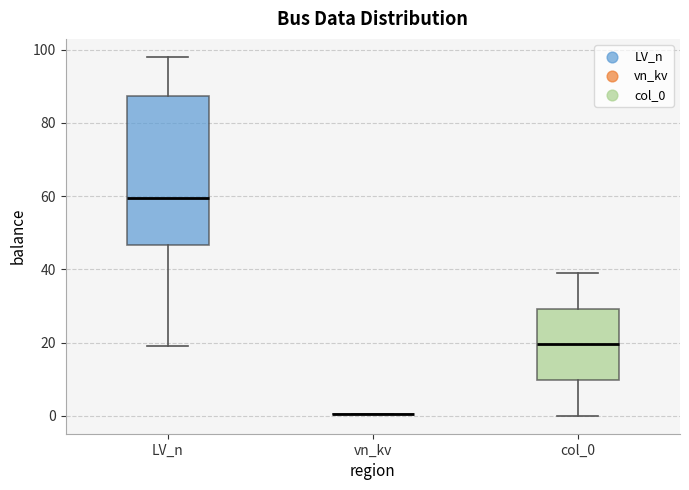

Where does the upper whisker of the box for col_0 end on the y-axis? The values are not printed on the chart, so give them approximately, as read against the axis.

40